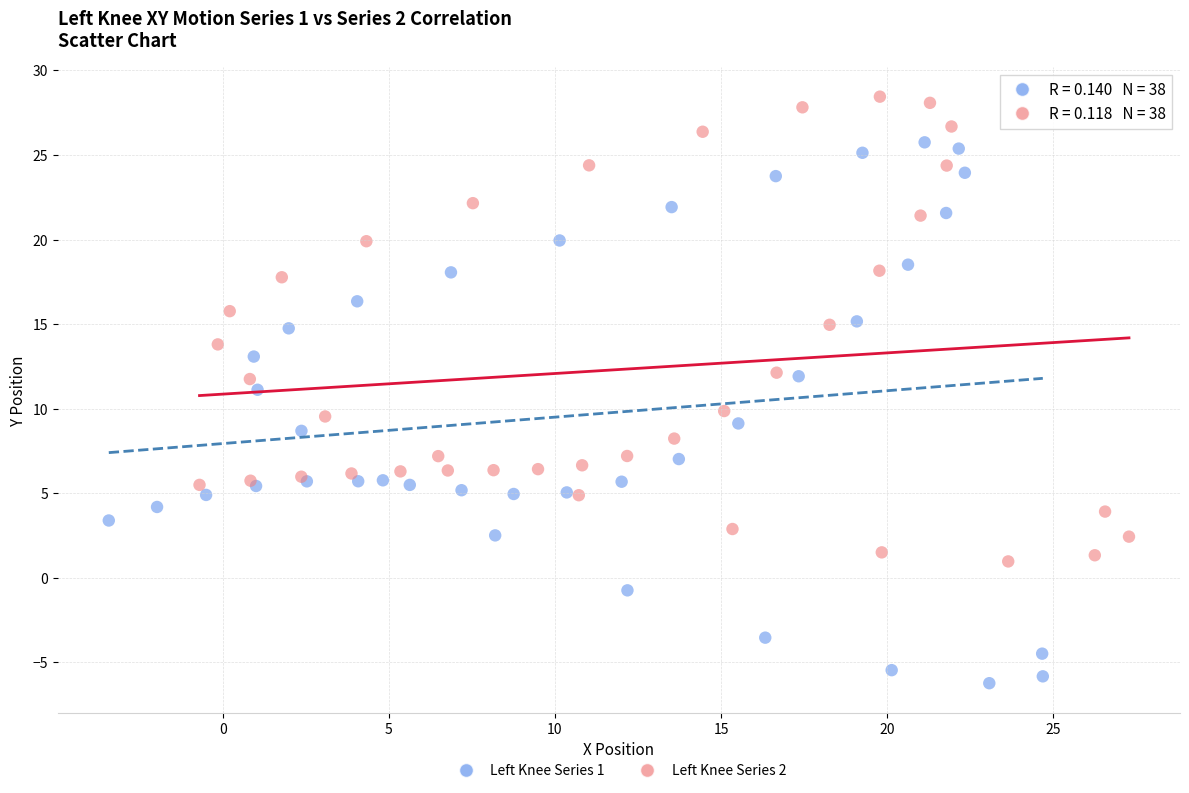

What are all the series names shown in the legend?

Left Knee Series 1, Left Knee Series 2